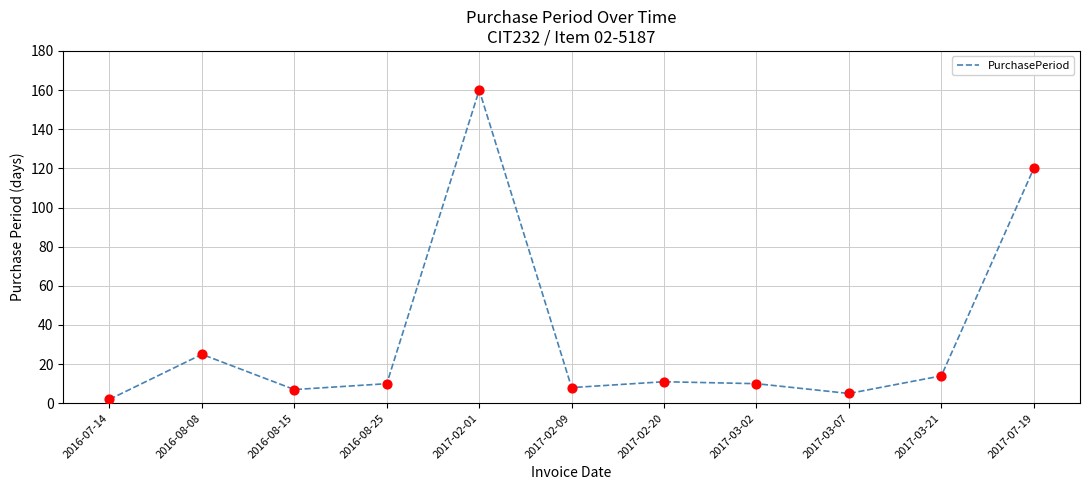

Approximately how many times larger is the value at 2016-07-14 compared to 2016-08-15?

0.3